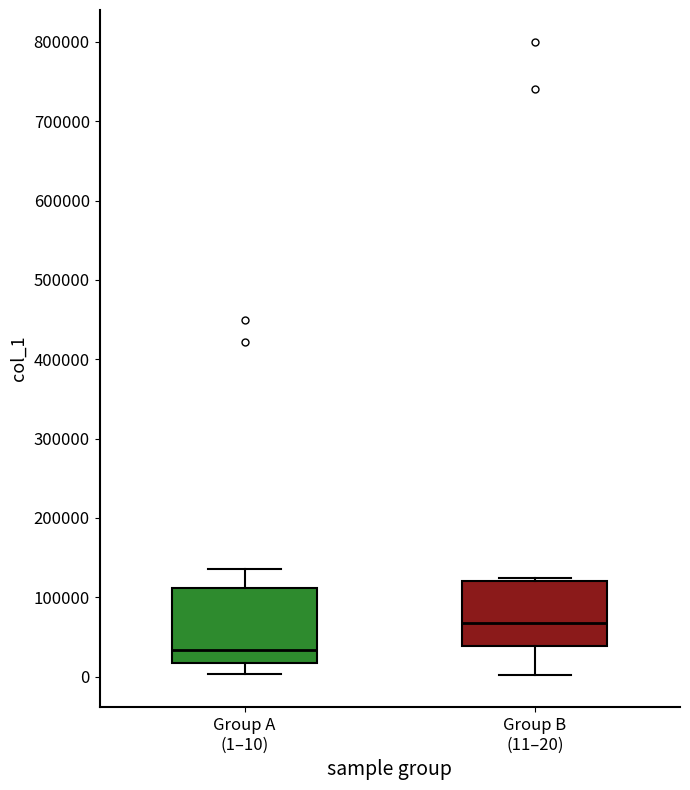

Which box has the lowest median line?

Group A (1–10)